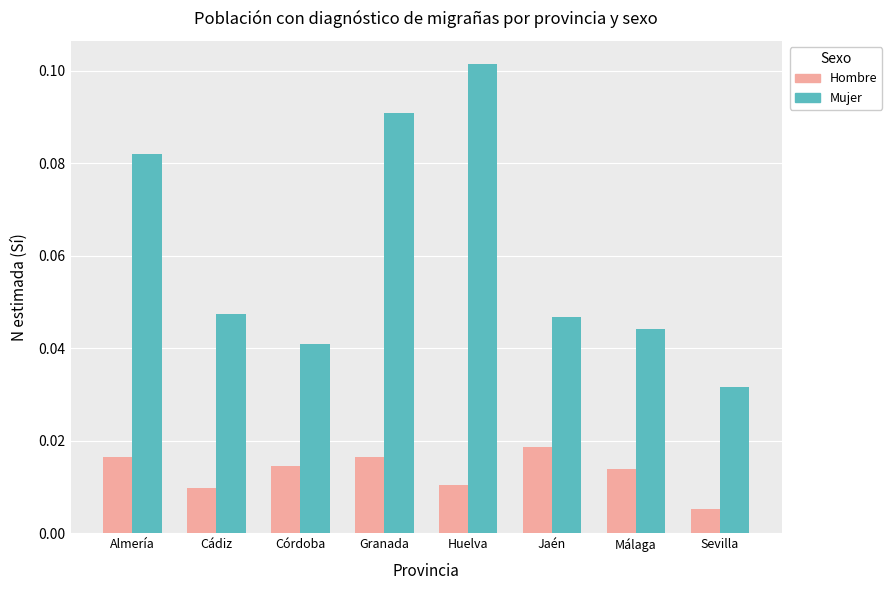

How many bars are there in total?

16